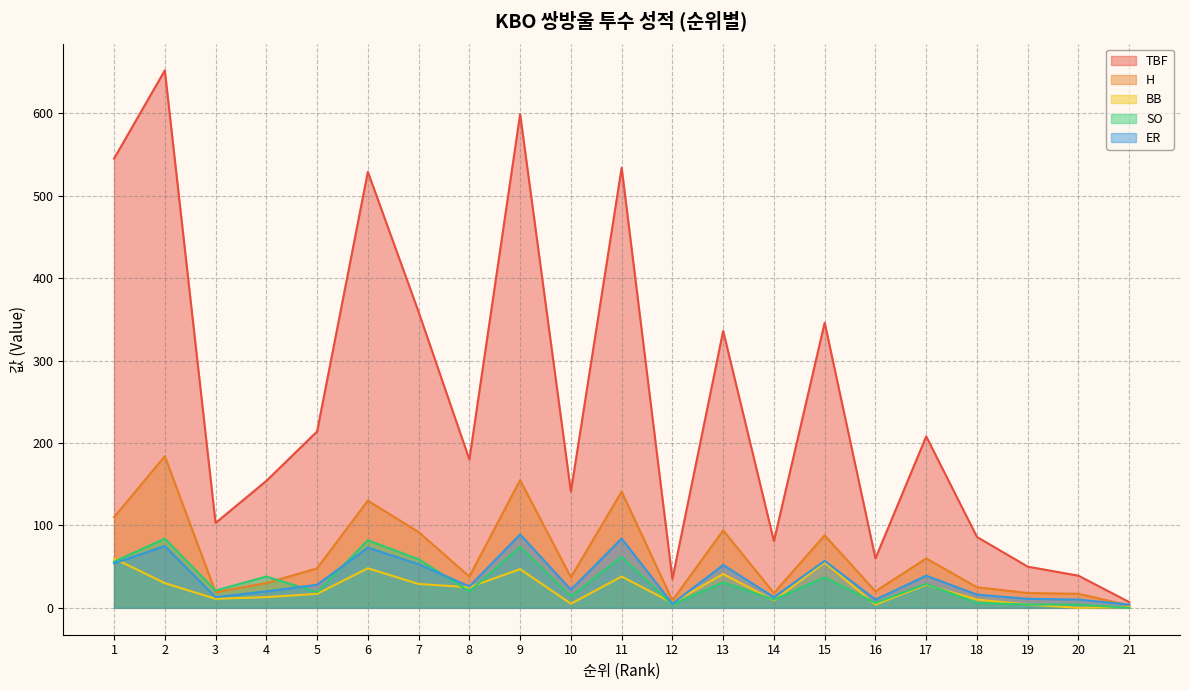

What are all the series names shown in the legend?

TBF, H, BB, SO, ER